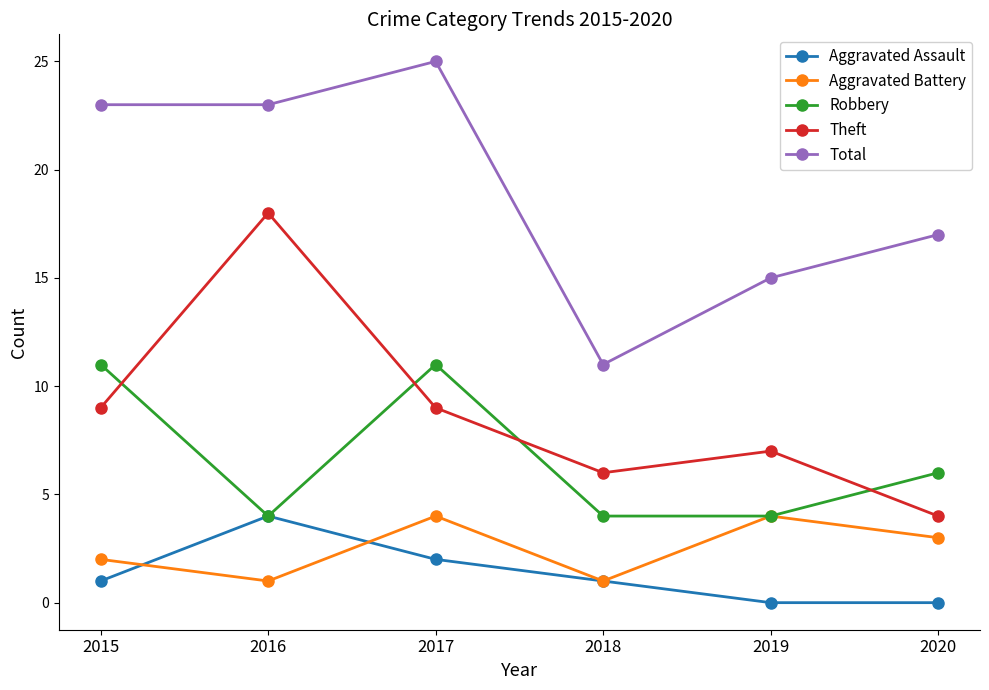

At which category does Robbery reach its first local valley?

2016